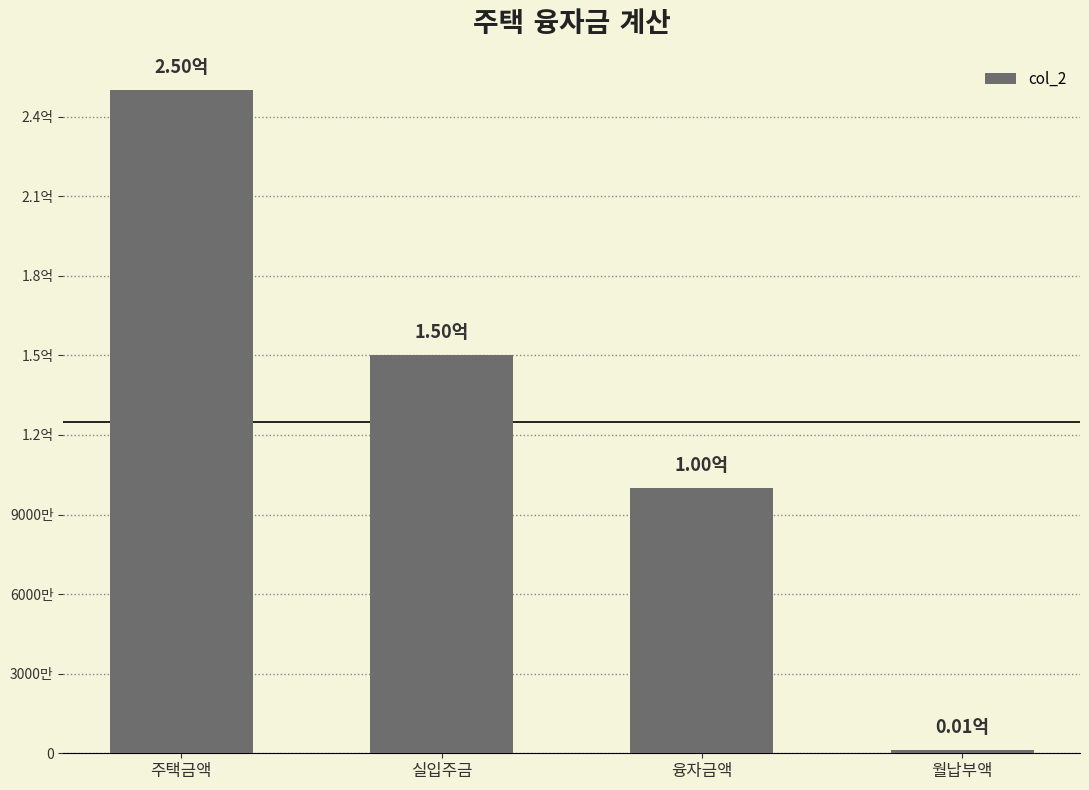

Are the bars horizontal?

No